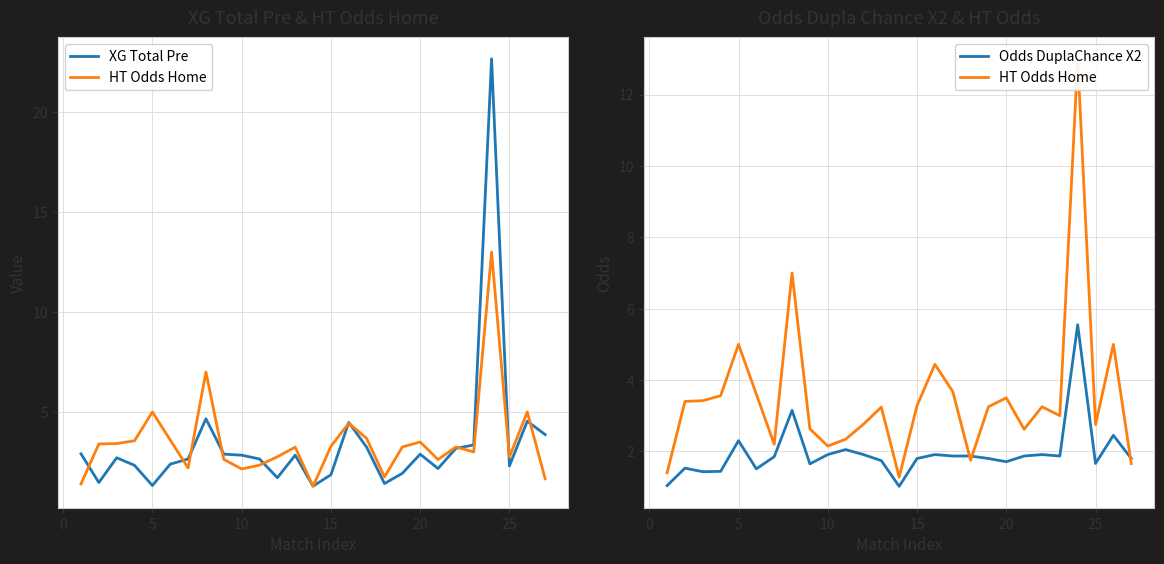

True or false: Odds DuplaChance X2 has a value of 0.8 at 20.

False